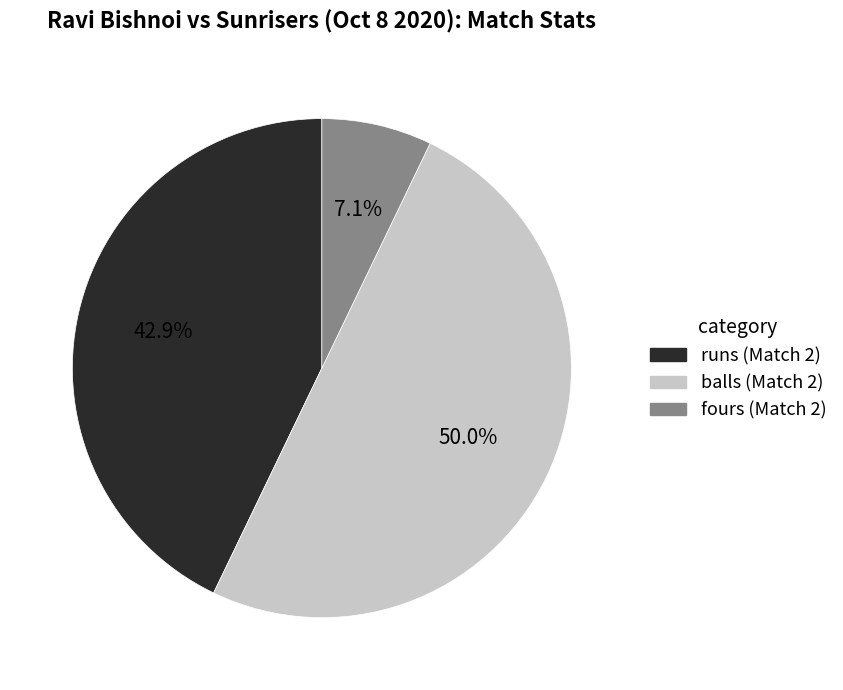

How many segments does this pie chart have?

3